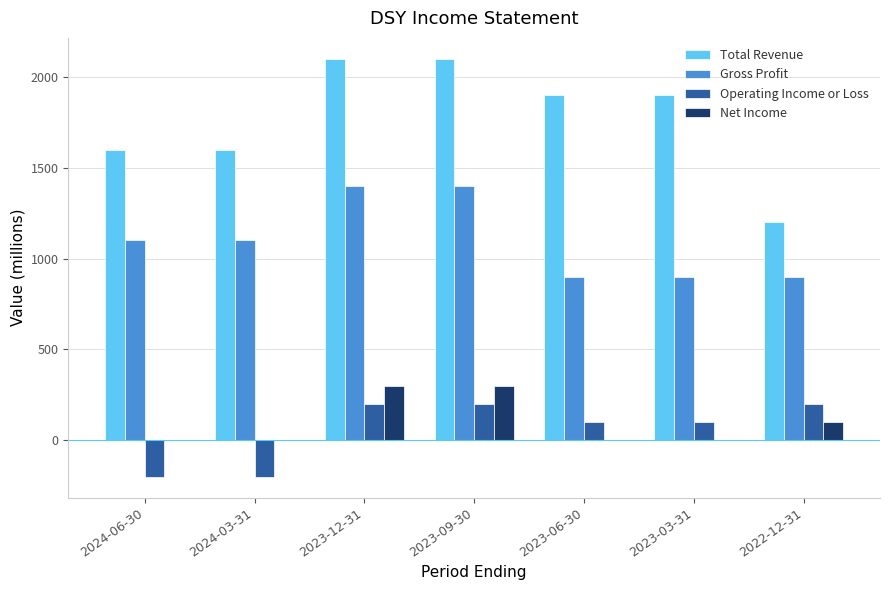

Reading left to right, transcribe all the data shown in this chart.

Total Revenue: 2024-06-30=1600	2024-03-31=1600	2023-12-31=2100	2023-09-30=2100	2023-06-30=1900	2023-03-31=1900	2022-12-31=1200
Gross Profit: 2024-06-30=1100	2024-03-31=1100	2023-12-31=1400	2023-09-30=1400	2023-06-30=900	2023-03-31=900	2022-12-31=900
Operating Income or Loss: 2024-06-30=-200	2024-03-31=-200	2023-12-31=200	2023-09-30=200	2023-06-30=100	2023-03-31=100	2022-12-31=200
Net Income: 2024-06-30=0	2024-03-31=0	2023-12-31=300	2023-09-30=300	2023-06-30=0	2023-03-31=0	2022-12-31=100